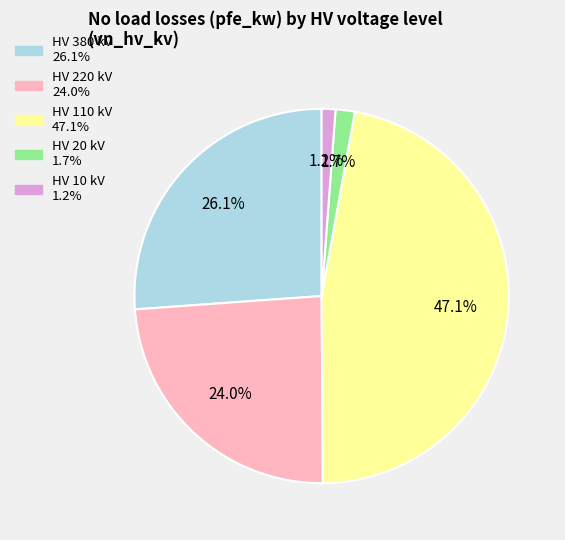

To the nearest percent, what is the difference between the largest and smallest slice percentages?

46%